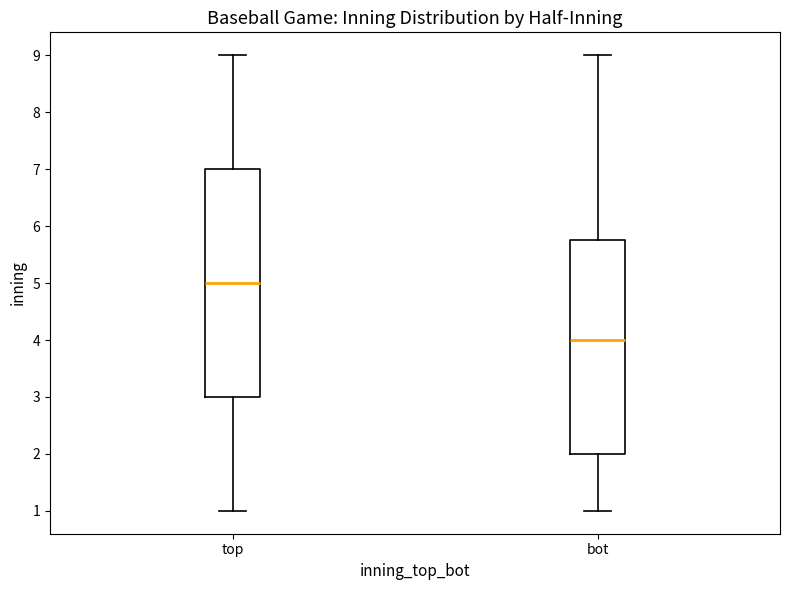

Where is the lower edge of the box for top on the y-axis? The values are not printed on the chart, so give them approximately, as read against the axis.

3.0